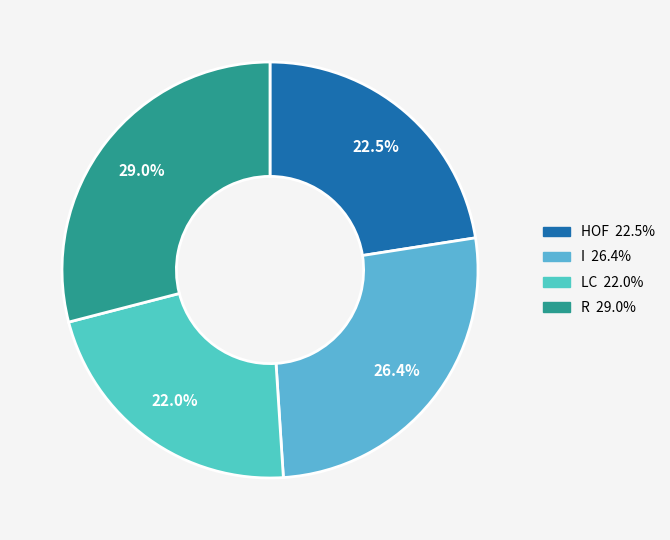

Count the number of slices in the pie.

4